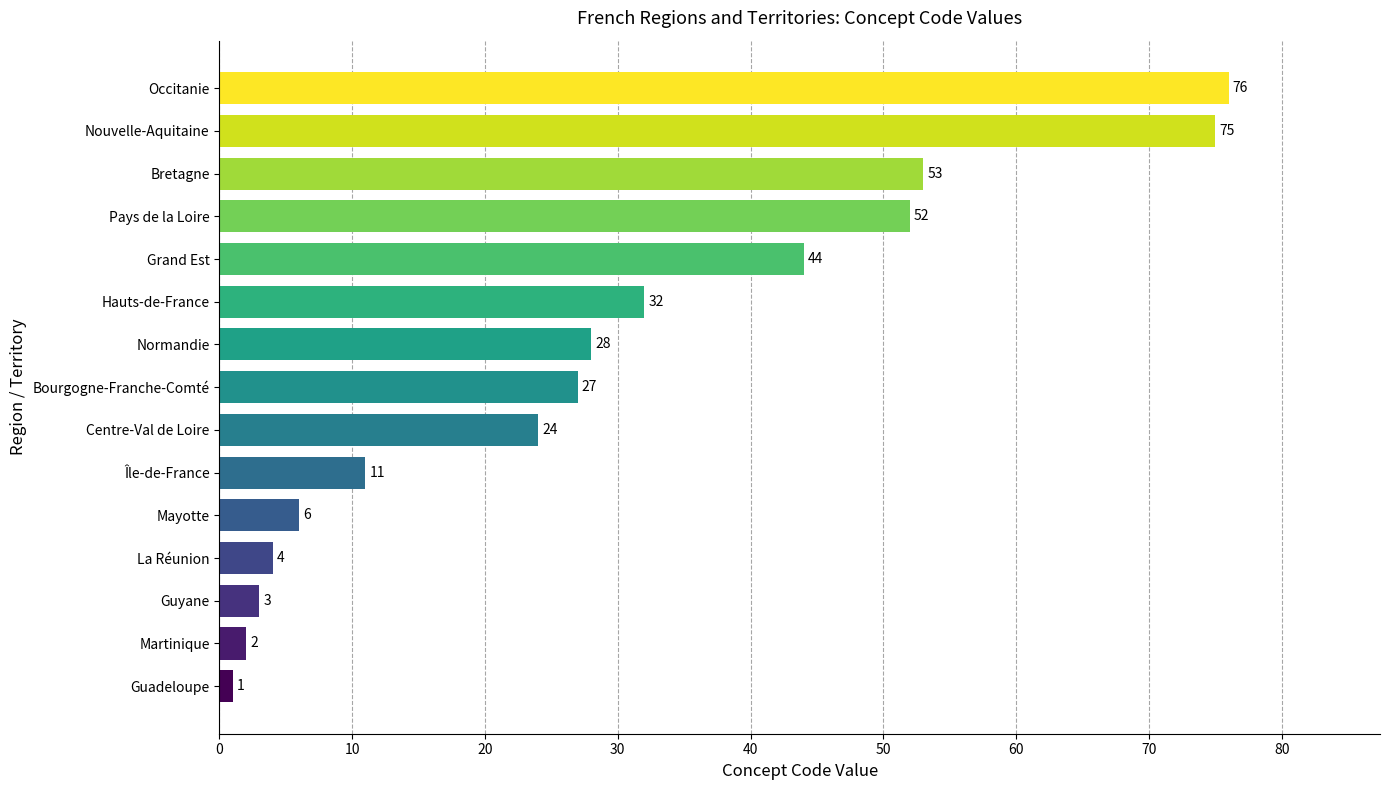

Which has a higher value, Bretagne or Guadeloupe?

Bretagne